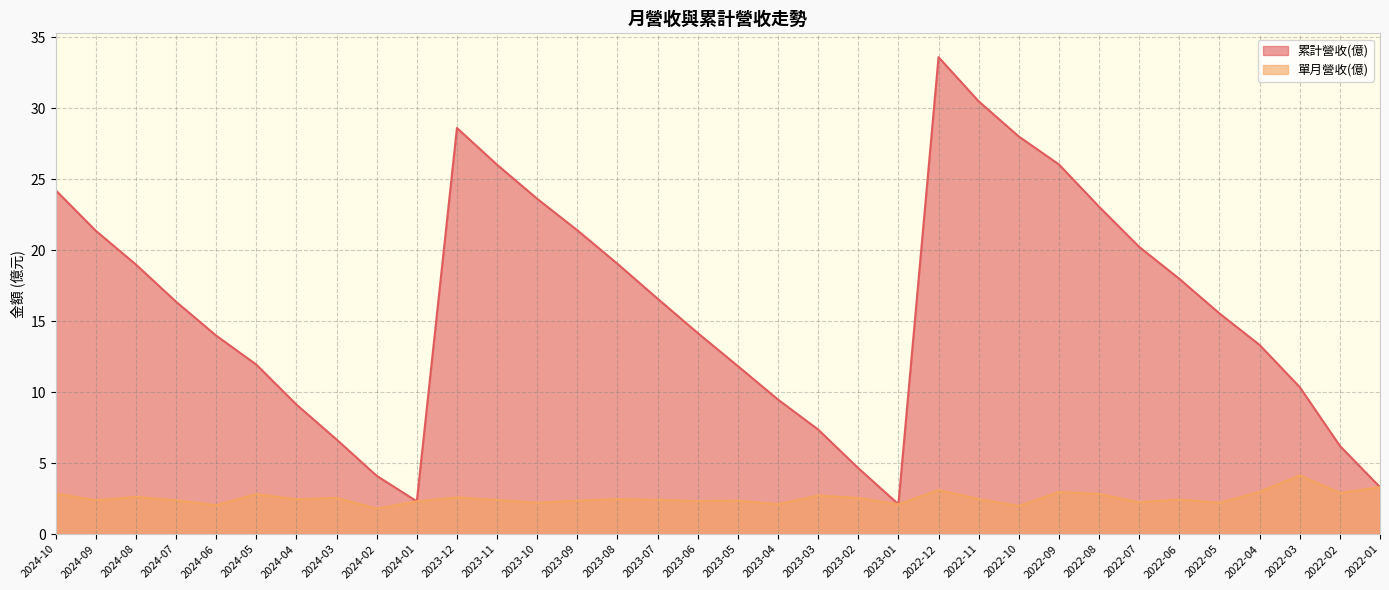

Which category has the highest value in the 單月營收(億) series?

2022-03